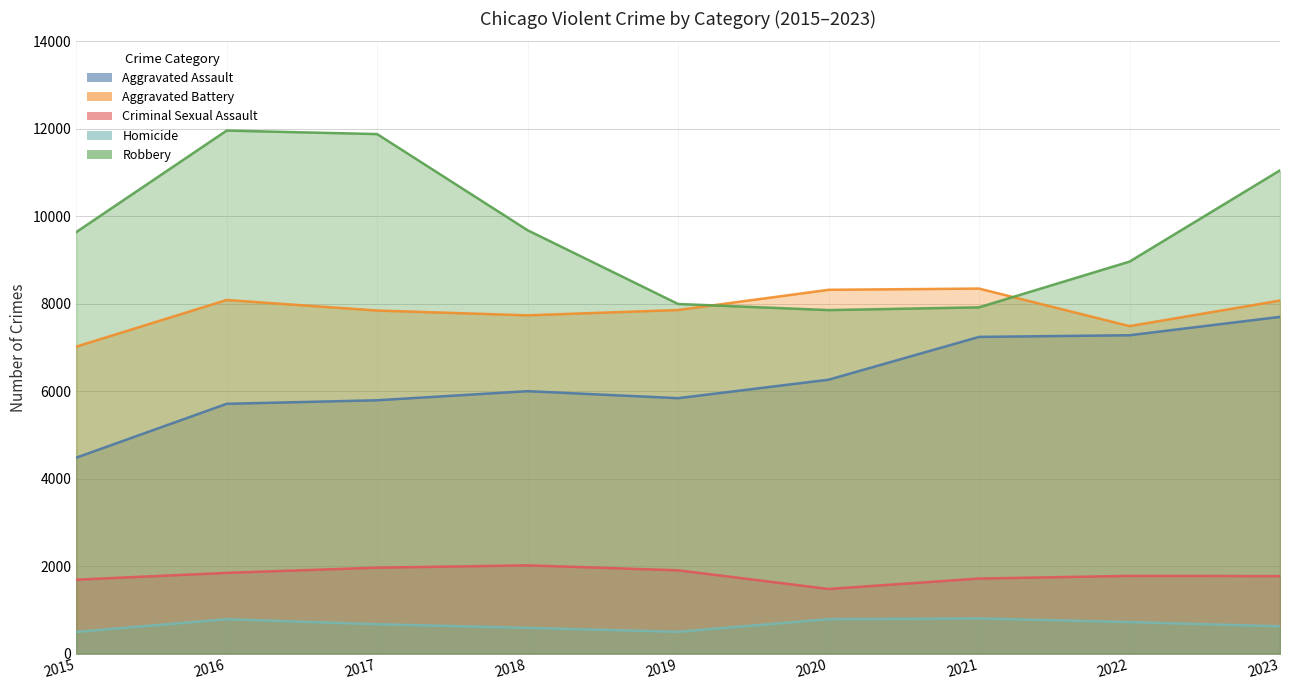

What is the value of the Aggravated Assault point at the 4th from the left?

6001